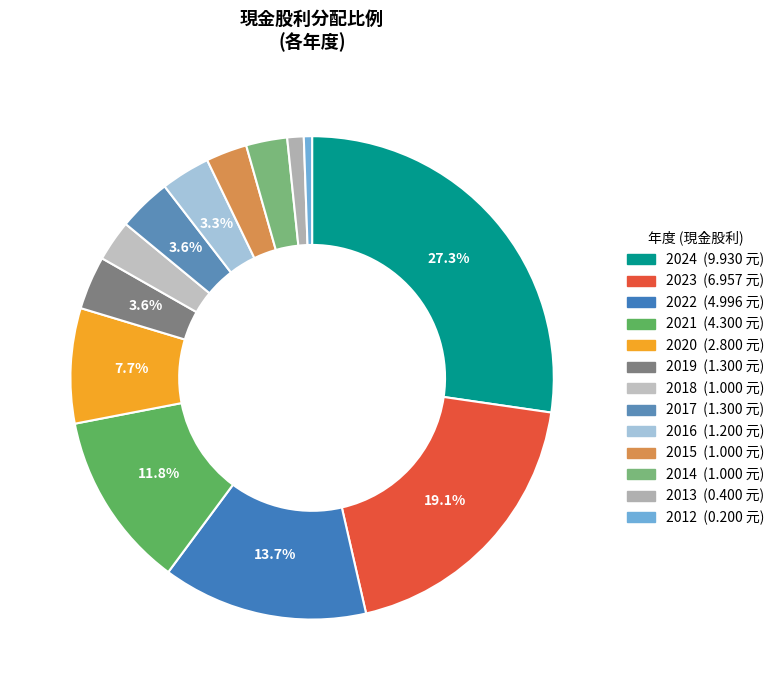

How many slices are in this pie chart?

13